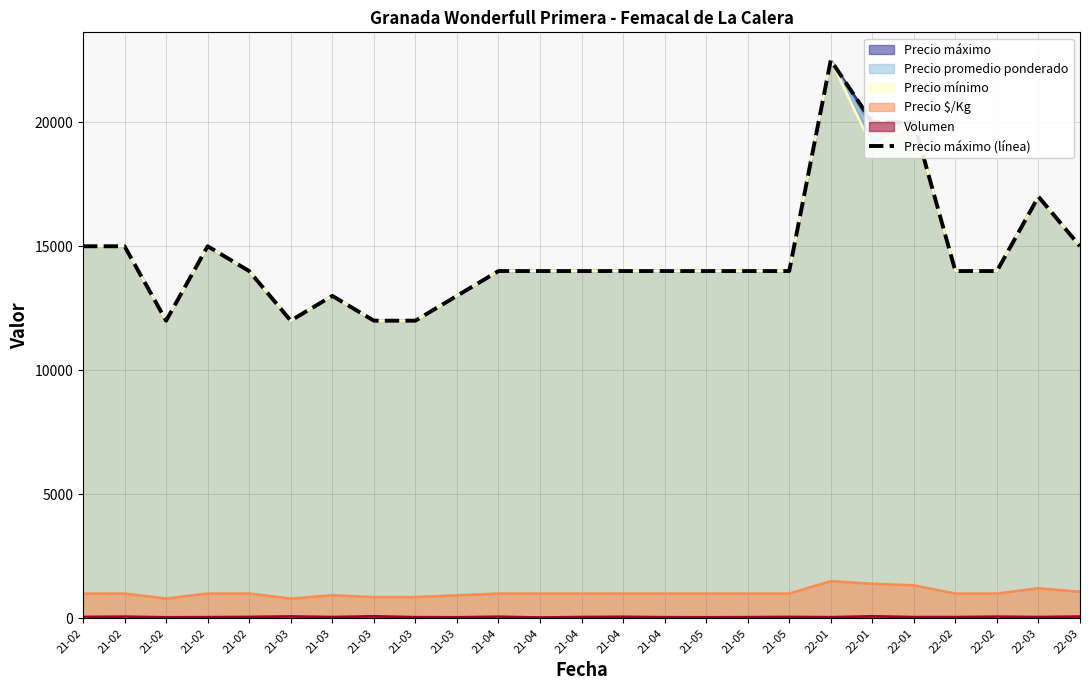

List the labels in order of value, largest first.

22-01, 22-01, 22-01, 22-03, 21-02, 21-02, 21-02, 22-03, 21-02, 21-04, 21-04, 21-04, 21-04, 21-04, 21-05, 21-05, 21-05, 22-02, 22-02, 21-03, 21-03, 21-02, 21-03, 21-03, 21-03